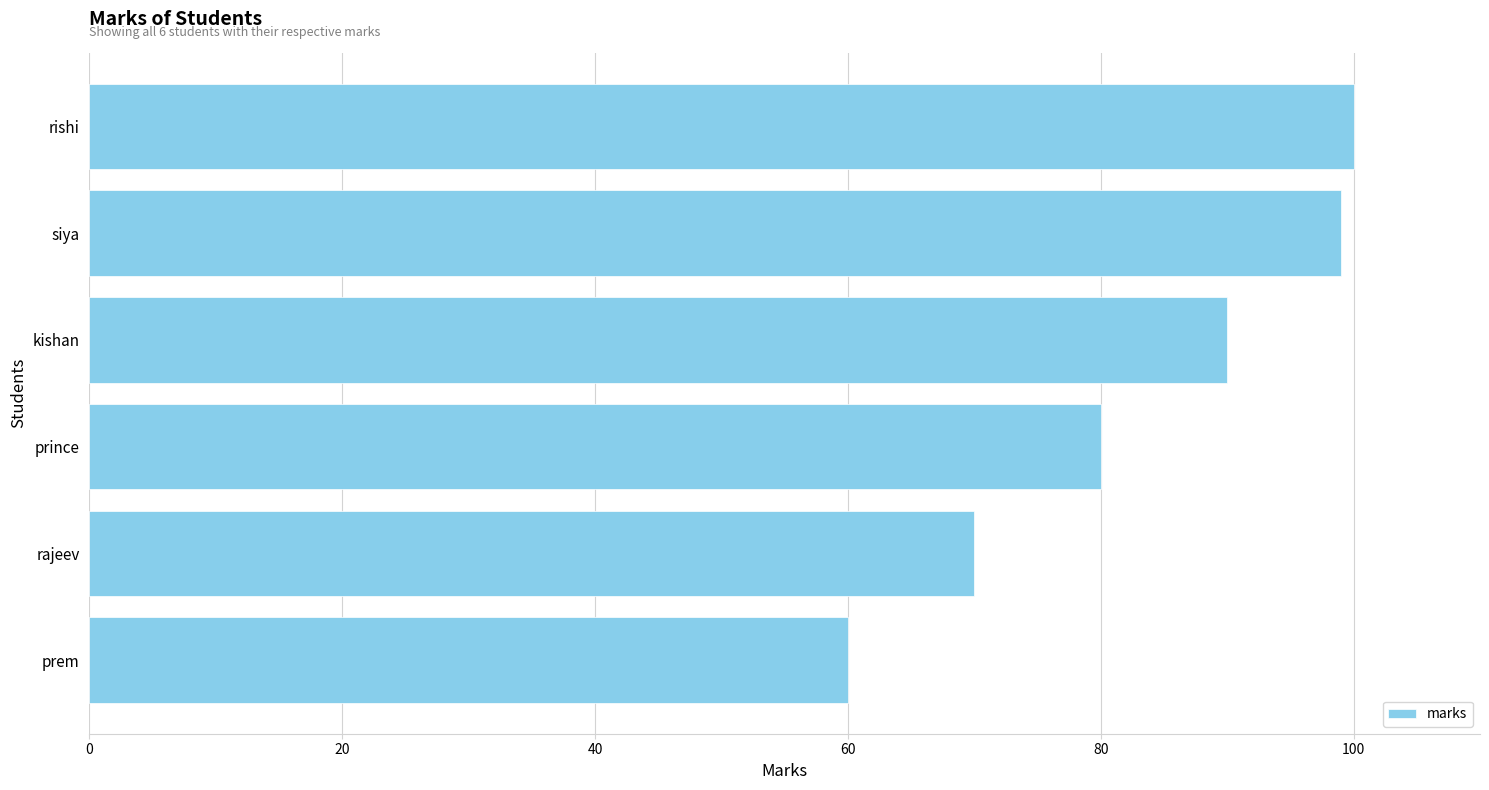

Does the chart contain any negative values?

No